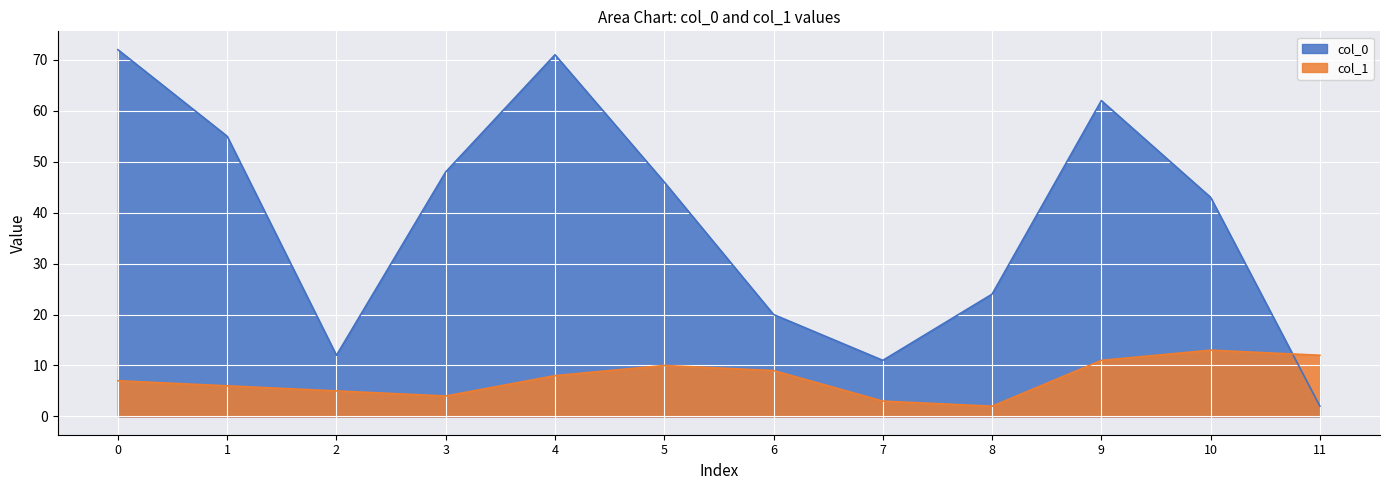

Rank the categories by col_1 value from highest to lowest.

10, 11, 9, 5, 6, 4, 0, 1, 2, 3, 7, 8